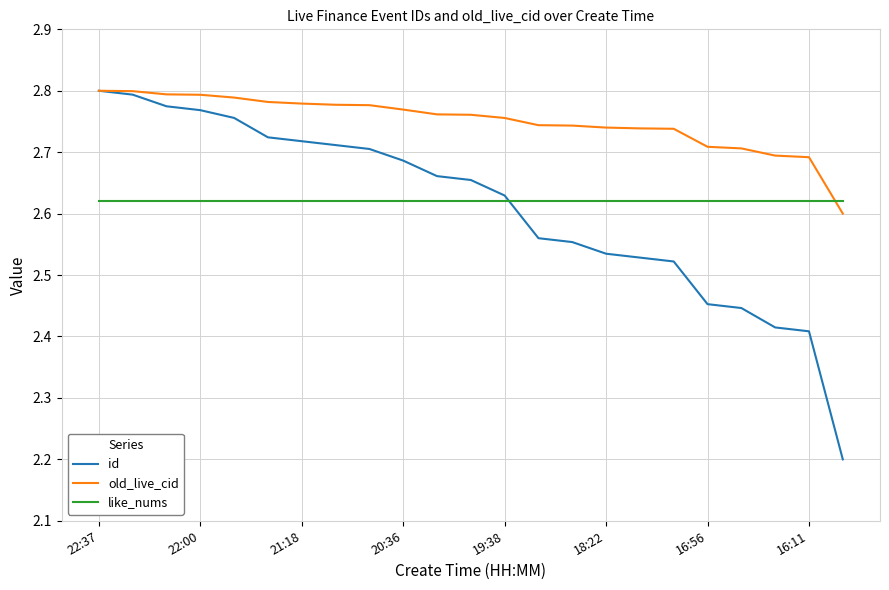

What is the minimum value shown in the chart?

2.2